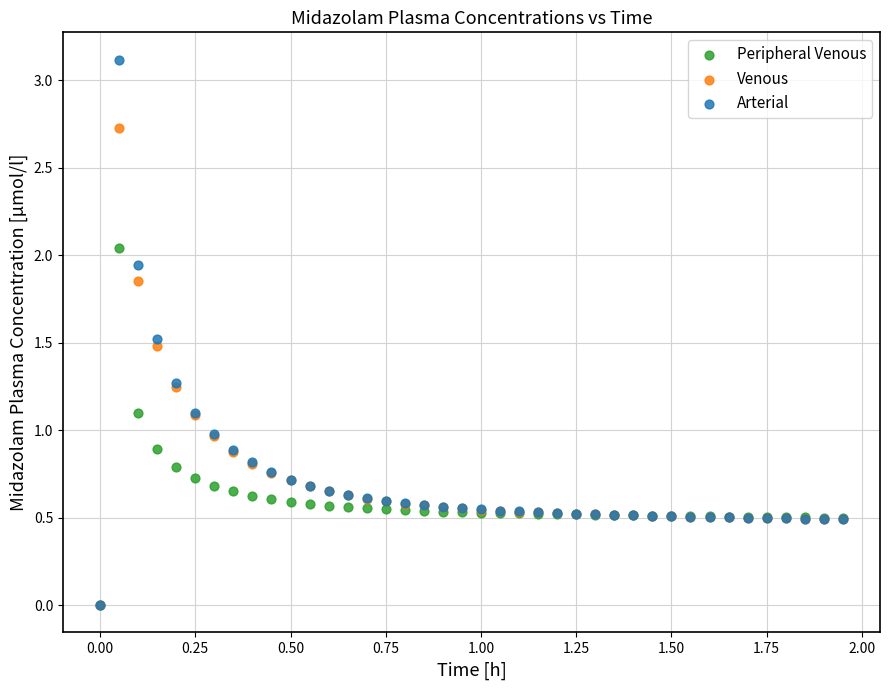

What are all the series names shown in the legend?

Peripheral Venous, Venous, Arterial